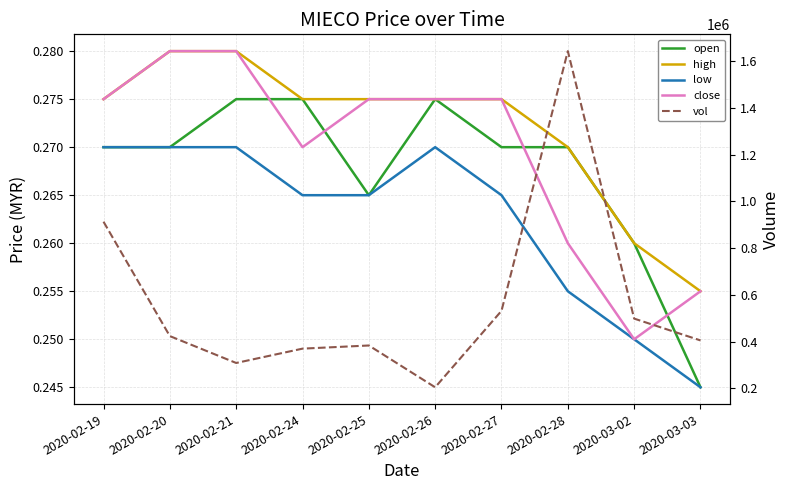

The vol series shows 86407.8 at 2020-02-26. True or false?

False